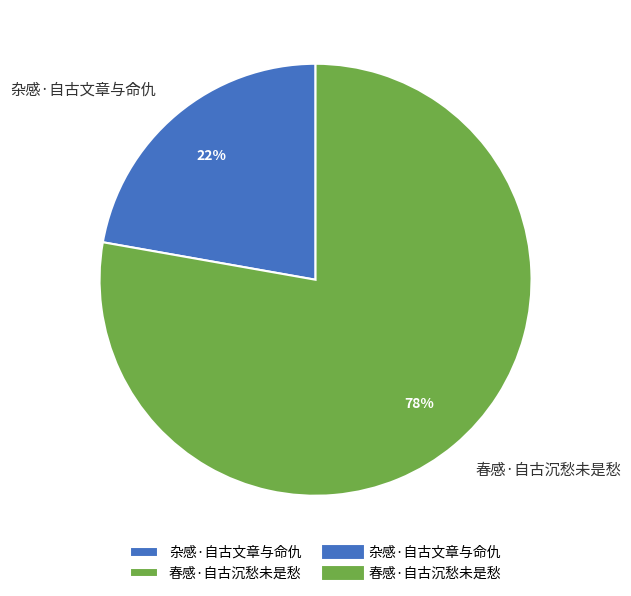

Is it true that 春感·自古沉愁未是愁 is 72% of the pie?

False